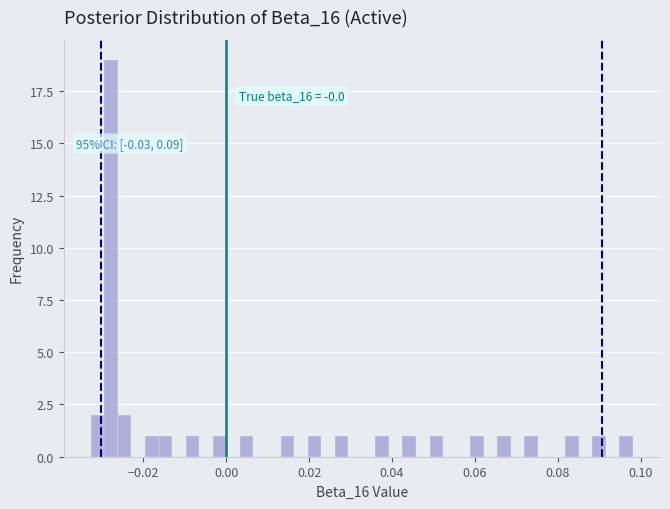

Around what value on the x-axis is the tallest bar? Give the approximate position of its centre, as read against the axis.

-0.028